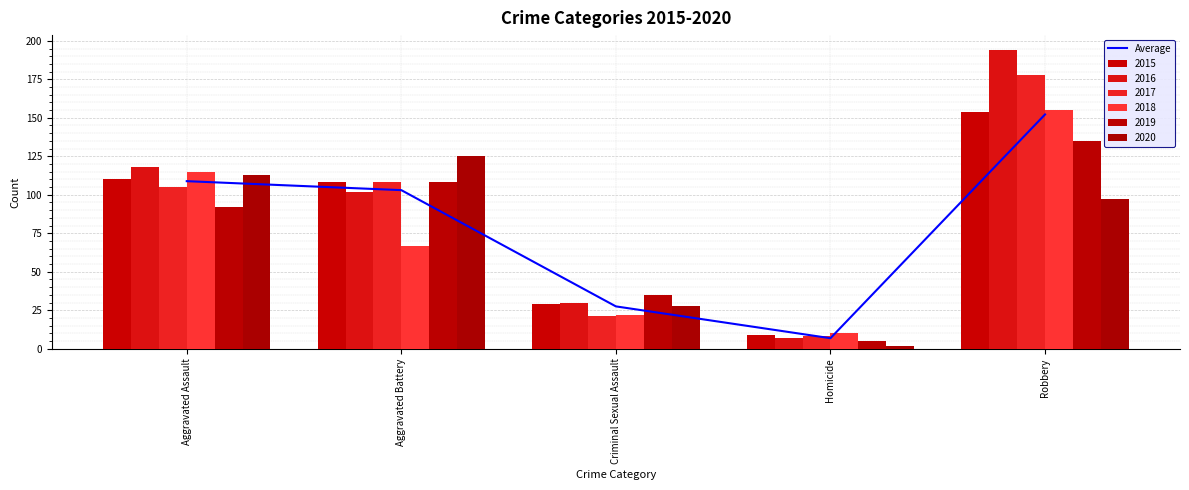

Rank the categories by value from lowest to highest.

Homicide, Criminal Sexual Assault, Aggravated Battery, Aggravated Assault, Robbery